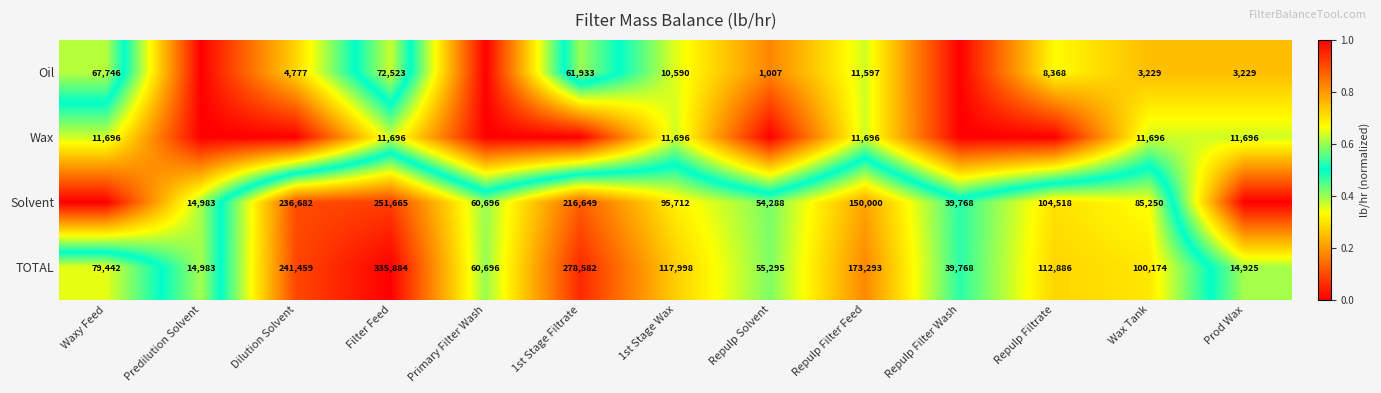

The Wax series shows 11696 at 1st Stage Wax. True or false?

True